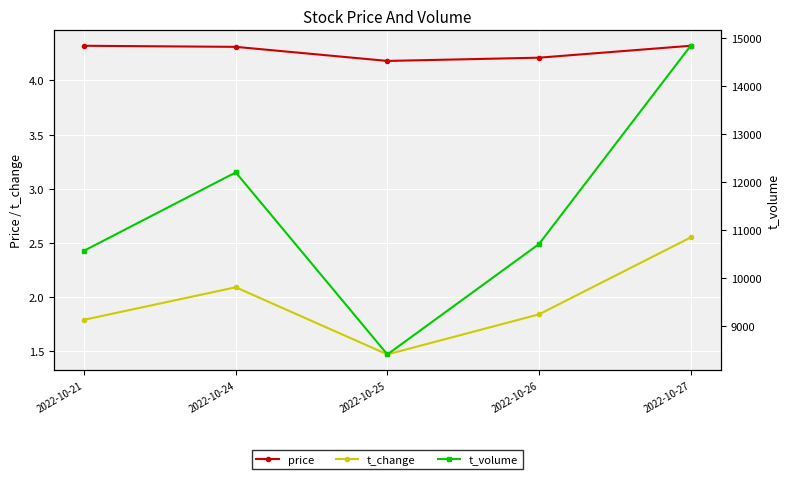

Where is t_volume nearest to the value 11618?

2022-10-24